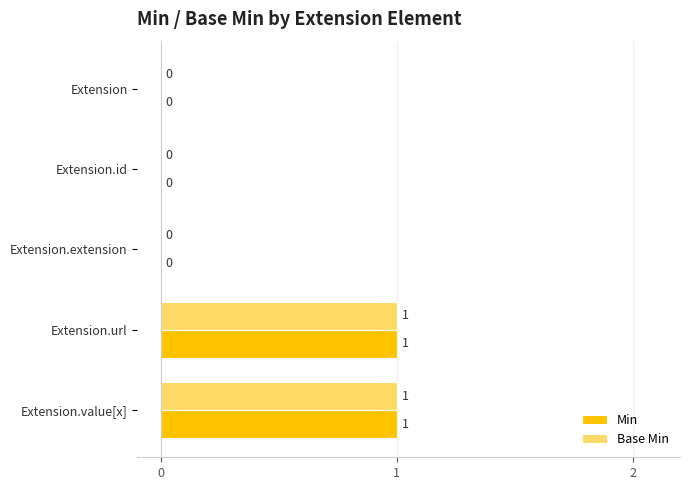

The Base Min series shows 0 at Extension.id. True or false?

True